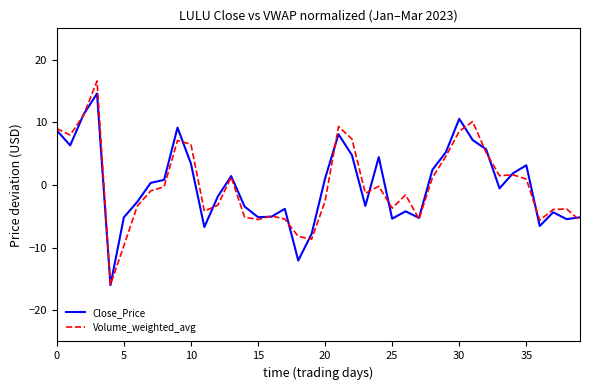

What is the highest value of the Volume_weighted_avg series?

16.6